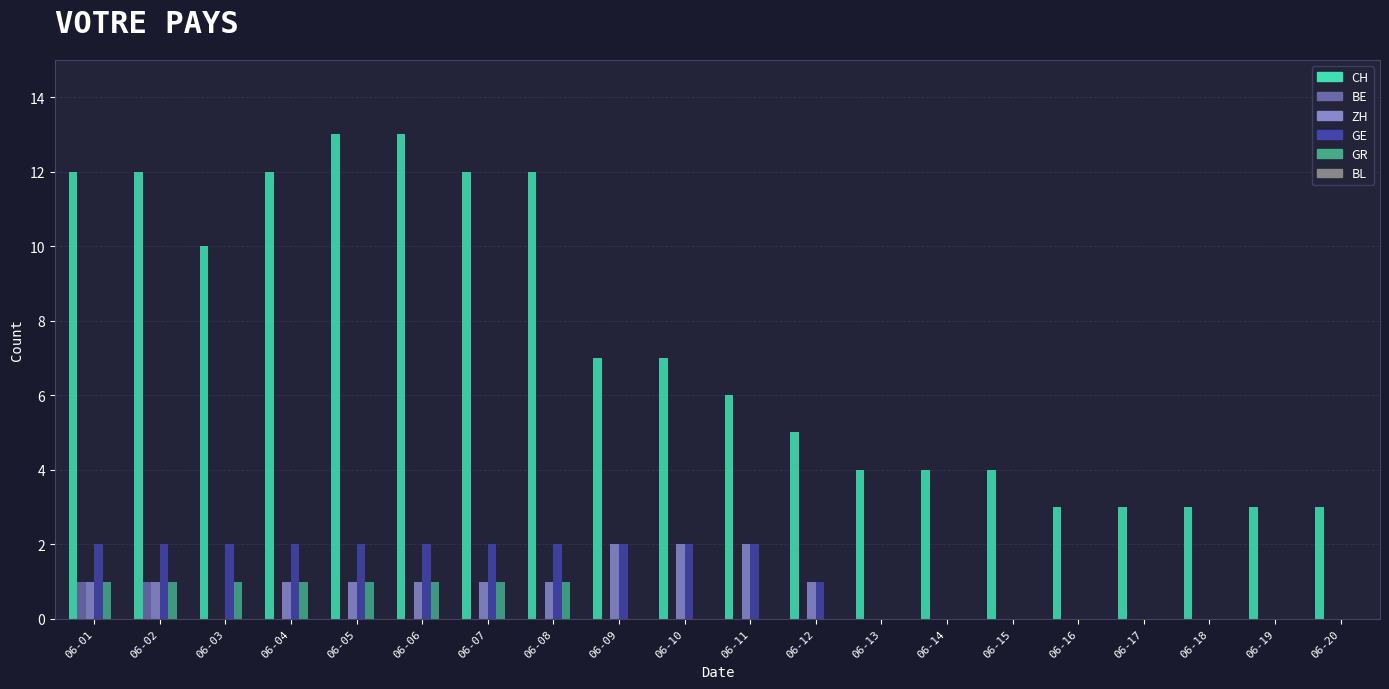

Is it true that GR equals 0 at 06-20?

True